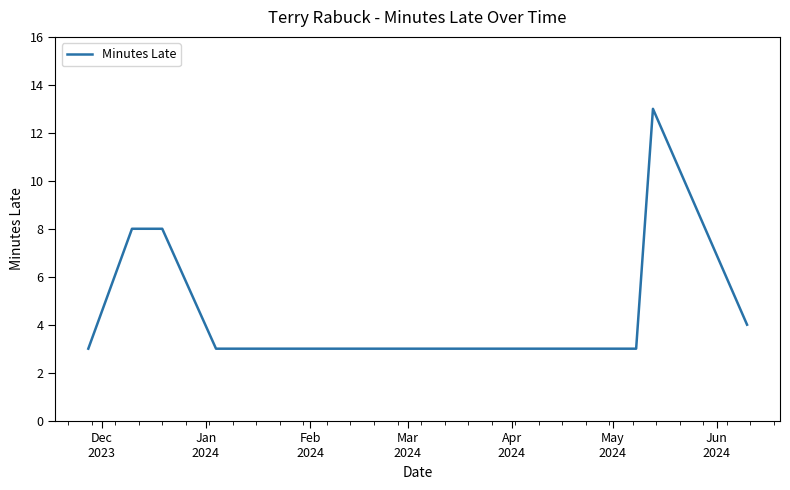

What is the minimum value shown in the chart?

3